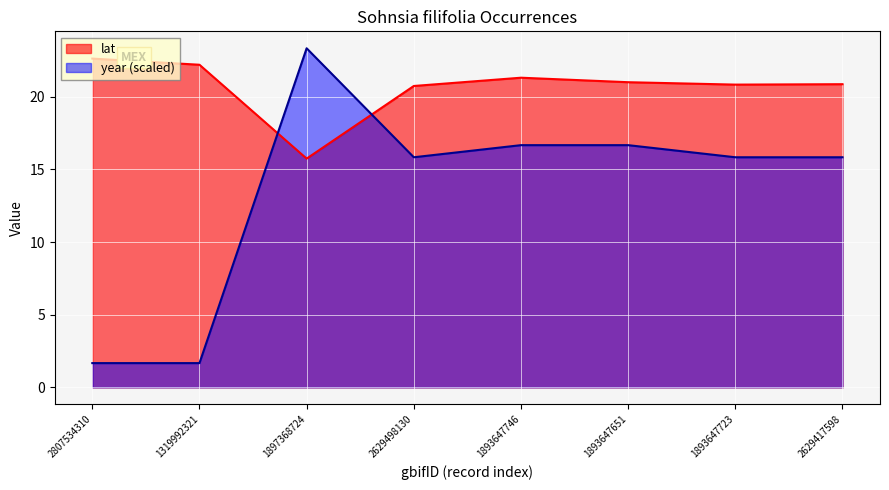

After their last crossing, which series has the higher values: year or lat?

lat